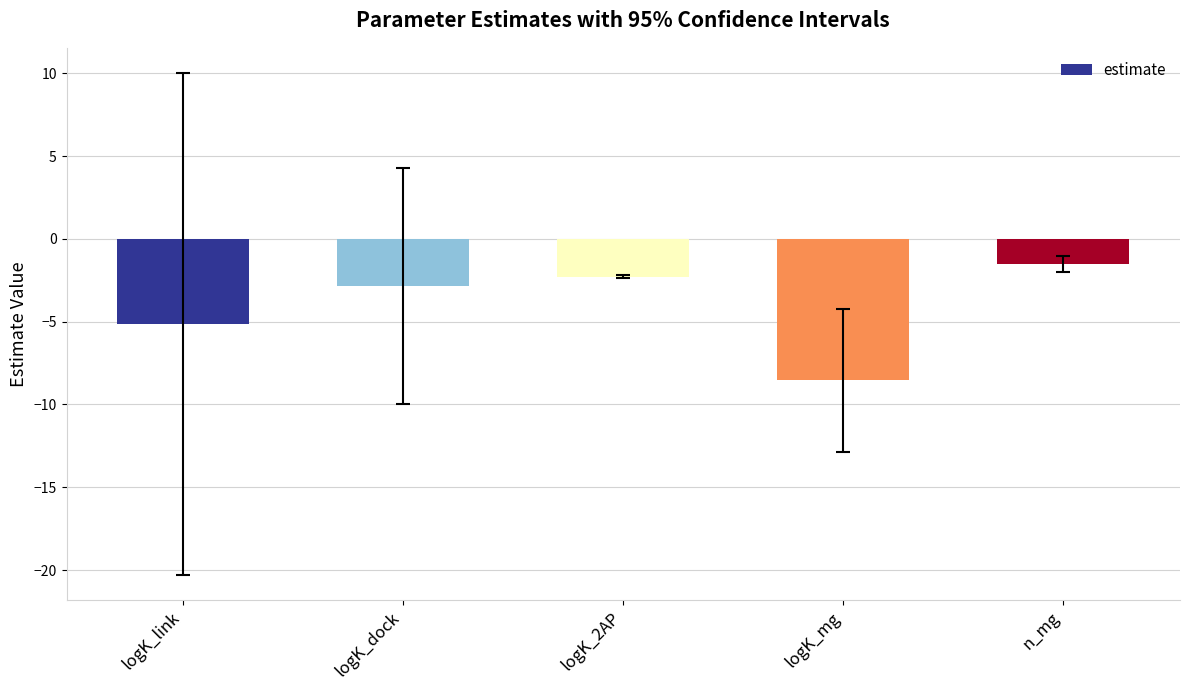

Reading left to right, what are all the values shown in this chart?

-5.1	-2.8	-2.3	-8.6	-1.5